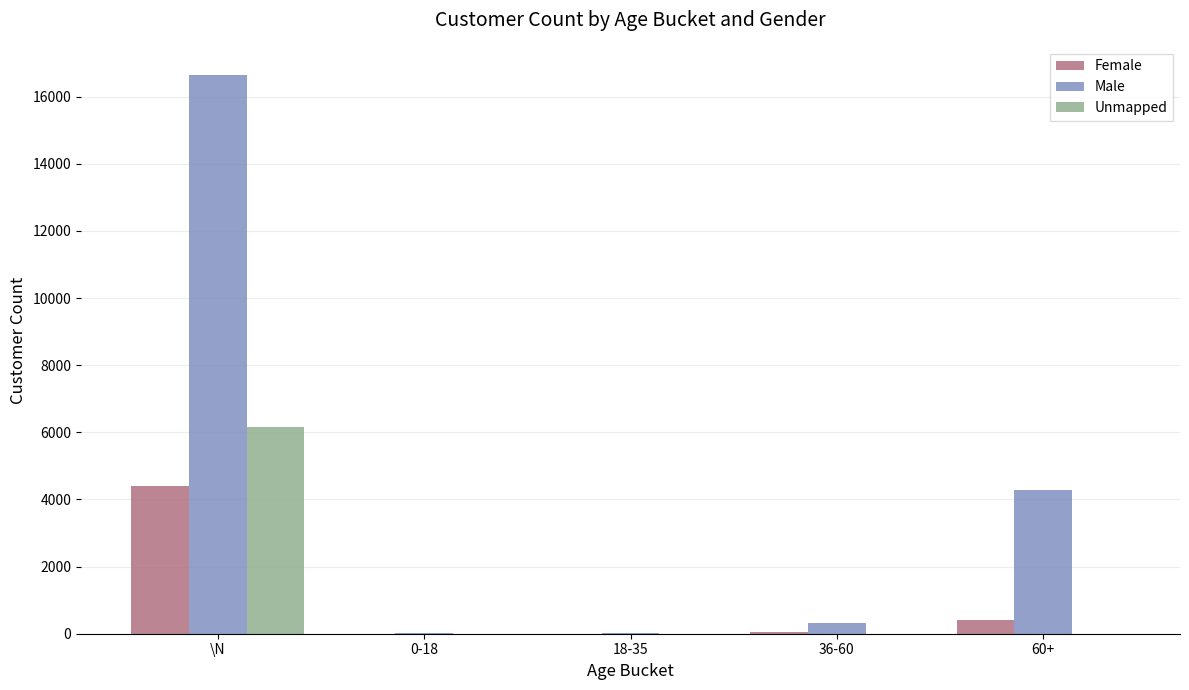

What is the total value across all series at 0-18?

8